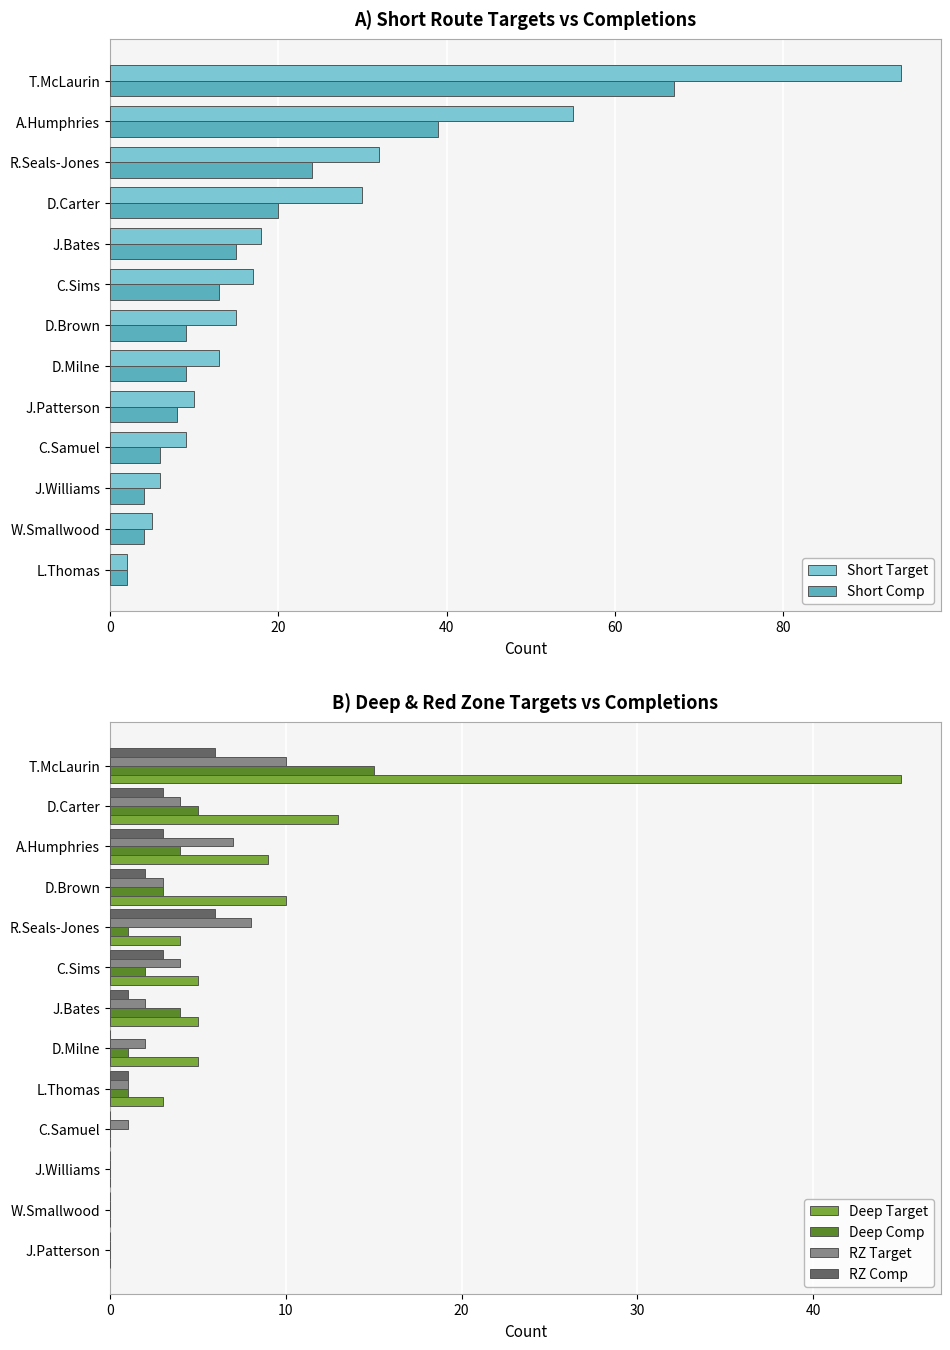

At how many categories does at least one series exceed 58?

1